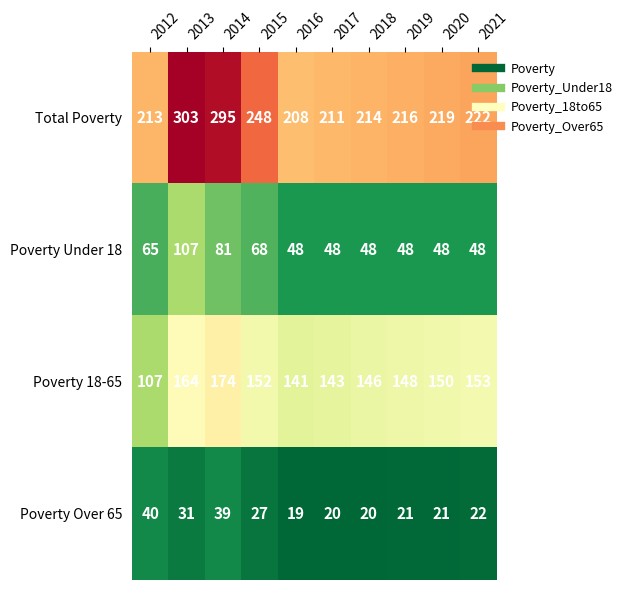

The value of Total Poverty at 2013 is 414. True or false?

False